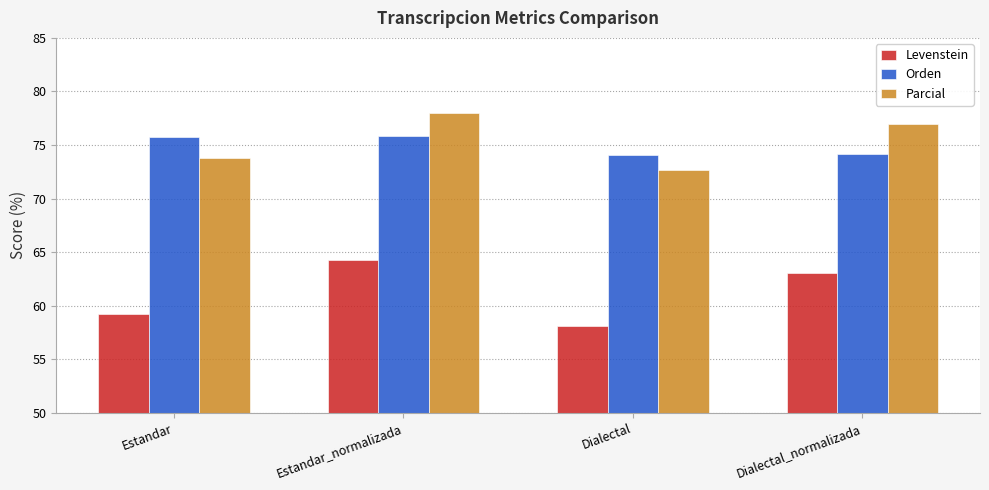

What is the difference between the highest and lowest values at Estandar_normalizada?

13.8